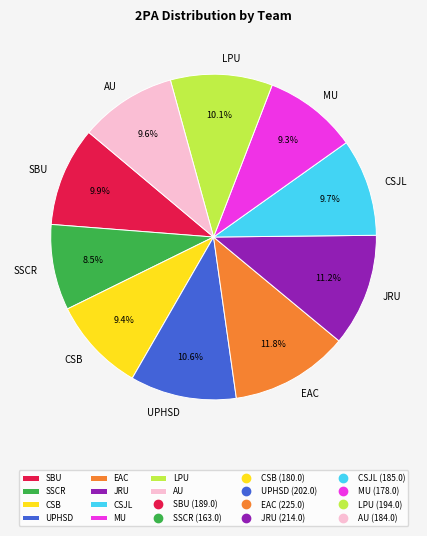

What percentage is the EAC slice, to the nearest percent?

12%